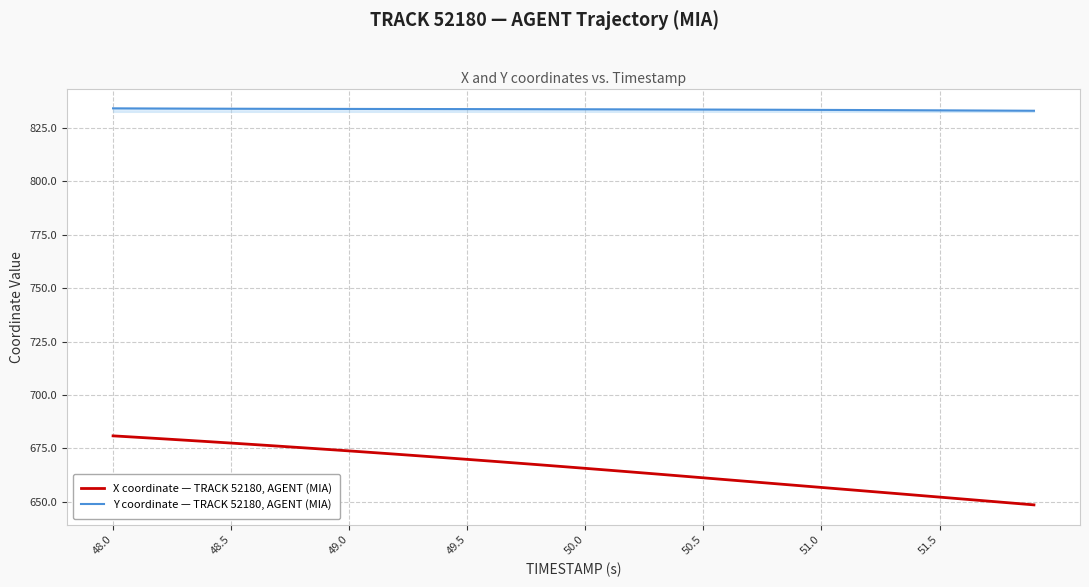

True or false: Y coordinate — TRACK 52180, AGENT (MIA) and X coordinate — TRACK 52180, AGENT (MIA) intersect in this chart.

False